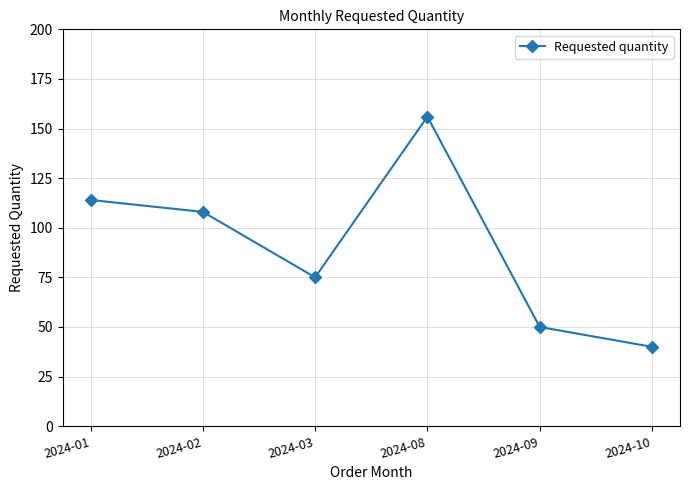

Where is the data nearest to the value 98?

2024-02